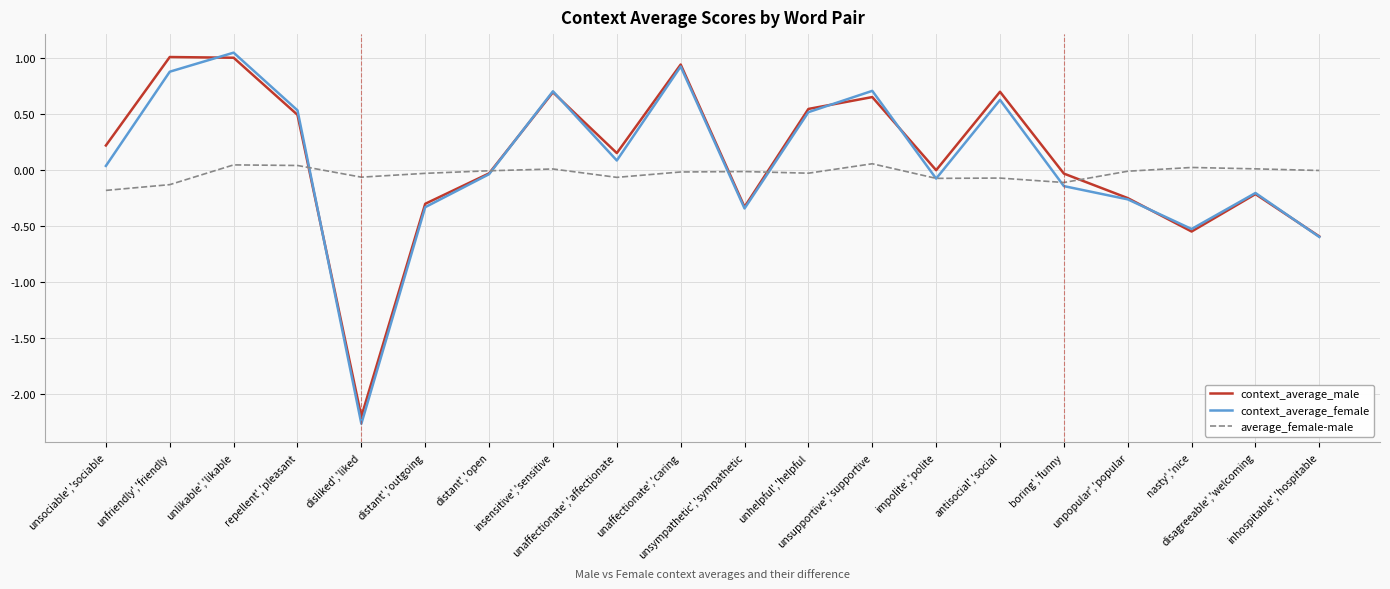

What is the minimum value shown in the chart?

-2.3